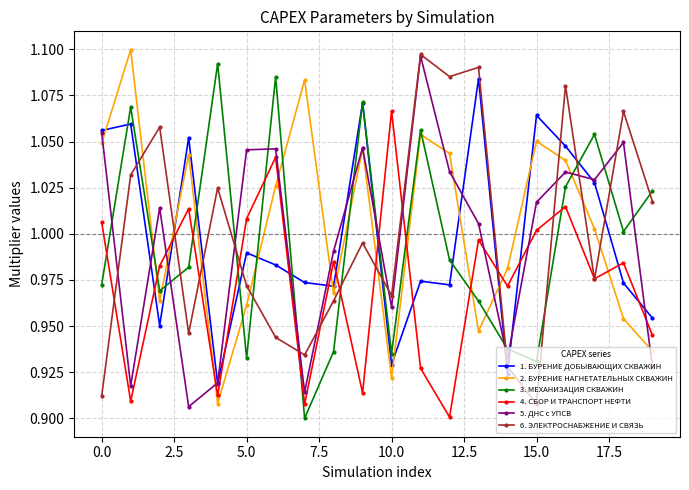

At how many categories does at least one series exceed 0?

20